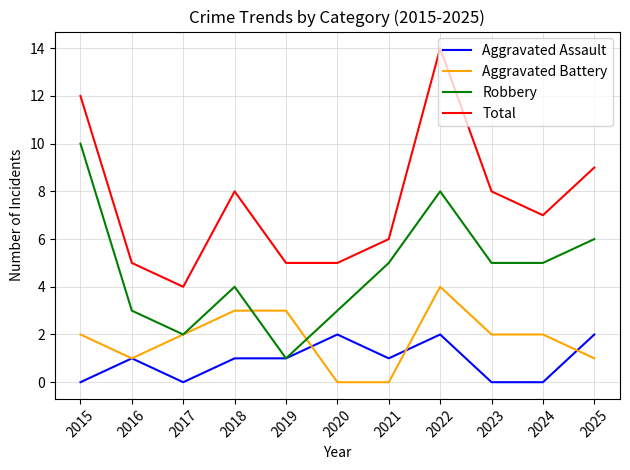

After their last crossing, which series has the higher values: Robbery or Aggravated Battery?

Robbery